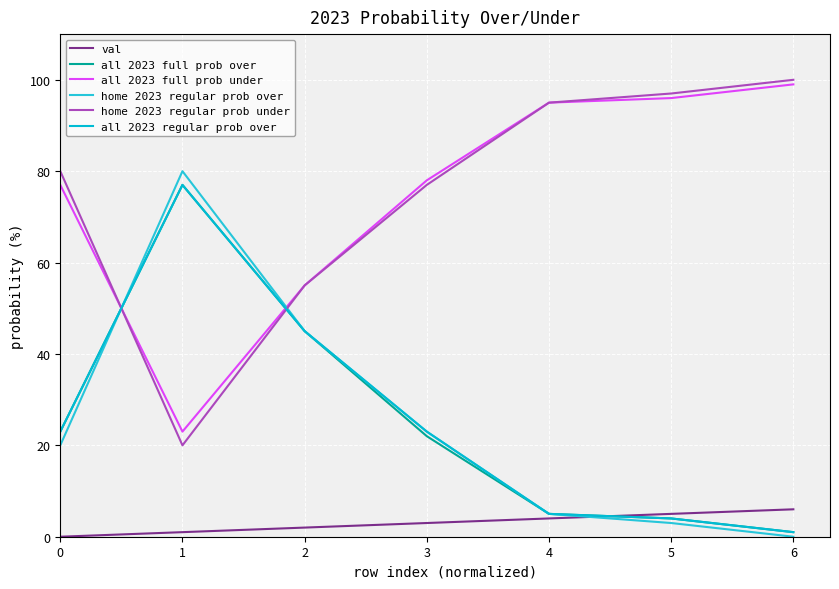

Reading left to right, extract all data points from this chart.

val: 0=0	1=1	2=2	3=3	4=4	5=5	6=6
all 2023 full prob over: 0=23	1=77	2=45	3=22	4=5	5=4	6=1
all 2023 full prob under: 0=77	1=23	2=55	3=78	4=95	5=96	6=99
home 2023 regular prob over: 0=20	1=80	2=45	3=23	4=5	5=3	6=0
home 2023 regular prob under: 0=80	1=20	2=55	3=77	4=95	5=97	6=100
all 2023 regular prob over: 0=23	1=77	2=45	3=23	4=5	5=4	6=1